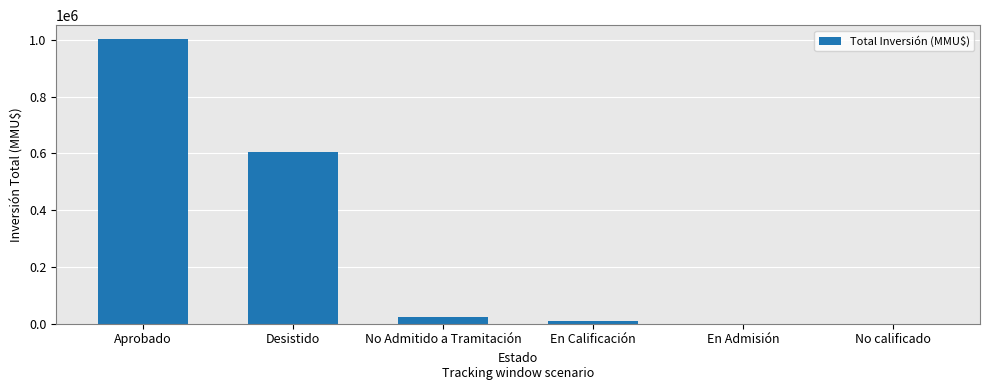

What is the ratio of the value at Desistido to the value at No Admitido a Tramitación?

26.6